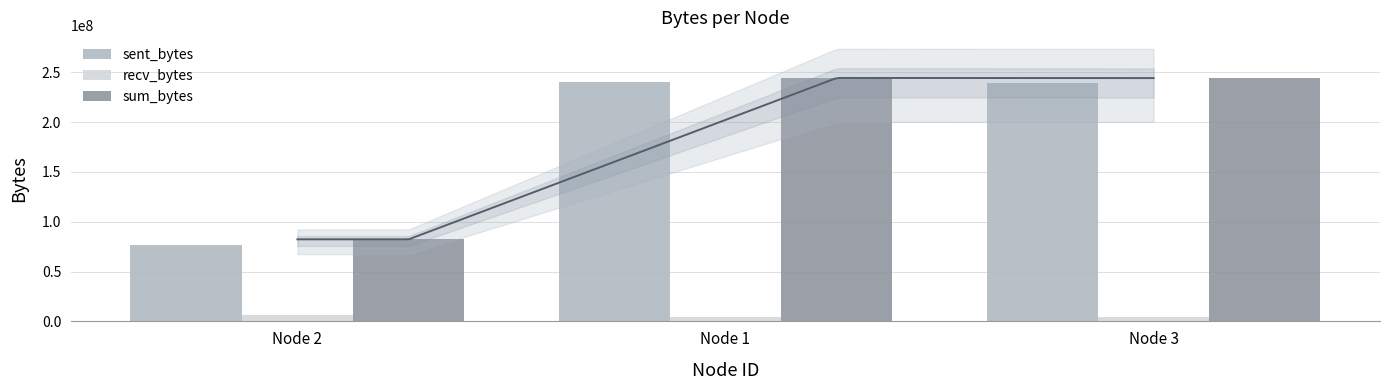

What position from the left is Node 3?

3